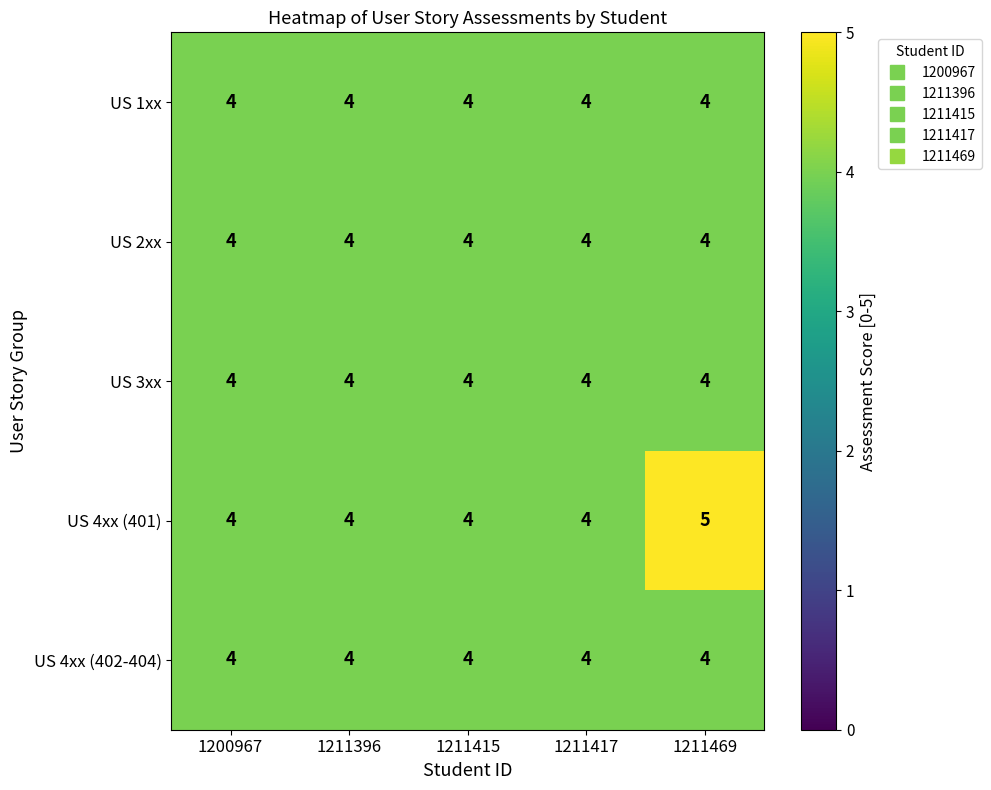

Which category has the highest value across all series?

1211469